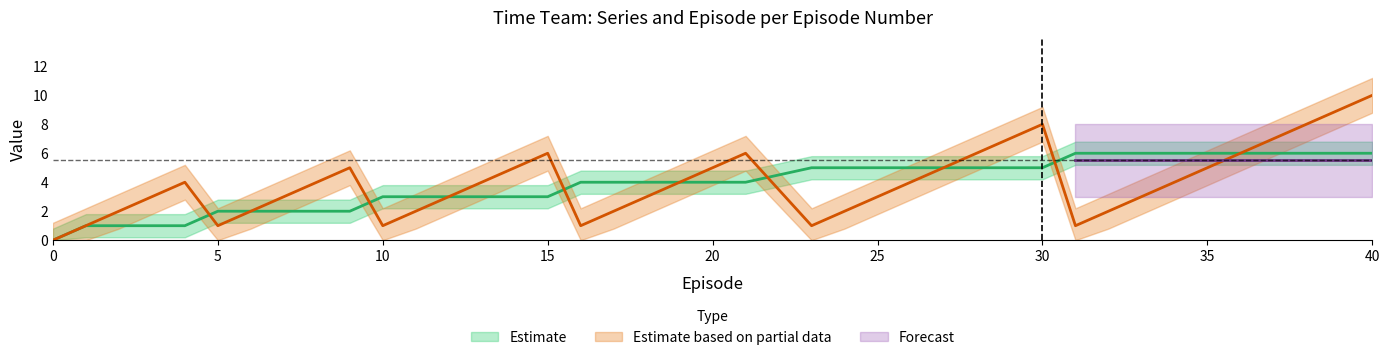

How many positive values does the SeriesEpisode series have?

39